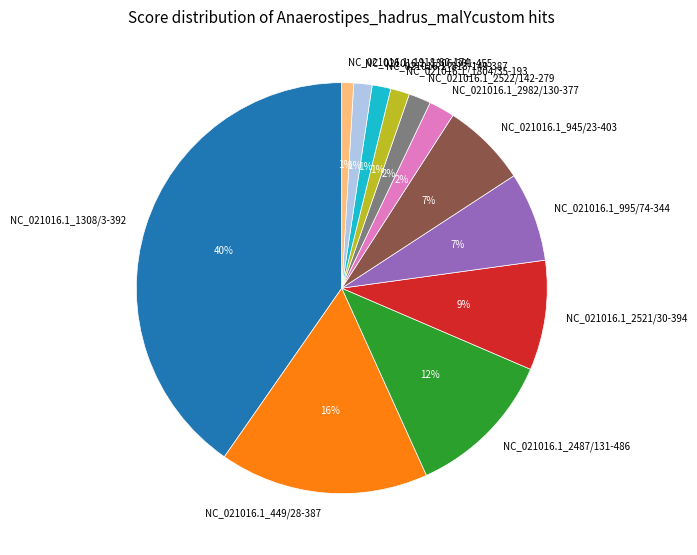

Is the sum of NC_021016.1_813/149-387 and NC_021016.1_1308/3-392 greater than half?

No